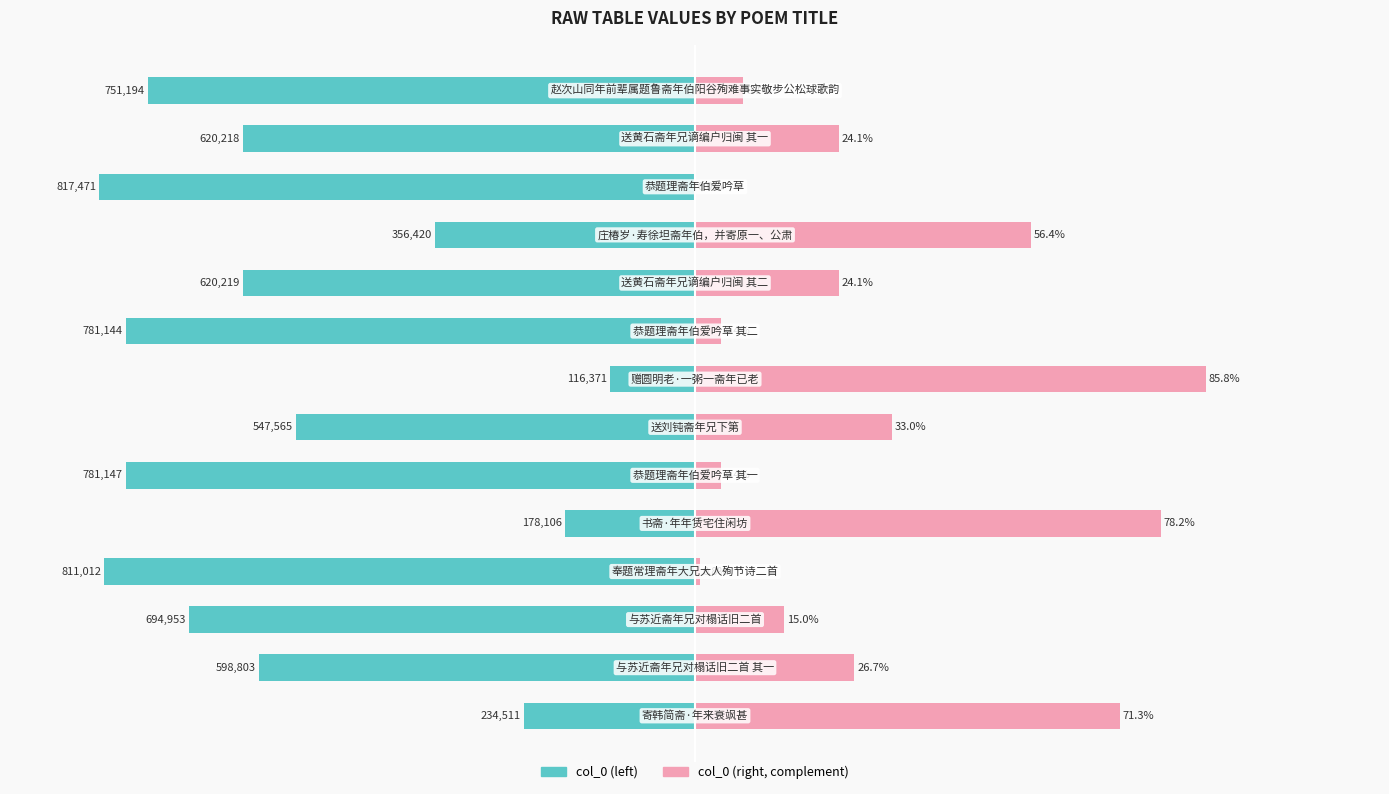

How many series are shown in this chart?

2